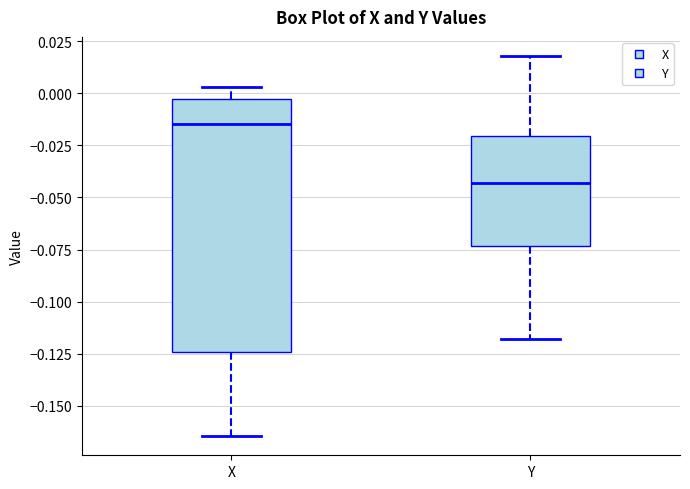

Reading left to right, transcribe this box plot: for each box, give where its median line is, the range the box spans, and where its two whiskers end, as read against the y-axis. The values are not printed on the chart, so give them approximately, as read against the axis.

X: median -0.015, box -0.125 to -0.005, whiskers -0.165 to 0.005
Y: median -0.045, box -0.075 to -0.020, whiskers -0.120 to 0.020